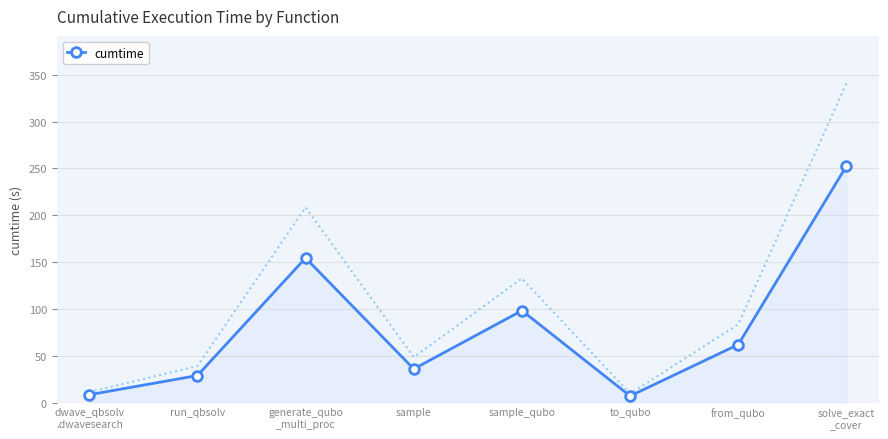

Rank the categories by value from lowest to highest.

to_qubo, dwave_qbsolv
.dwavesearch, run_qbsolv, sample, from_qubo, sample_qubo, generate_qubo
_multi_proc, solve_exact
_cover